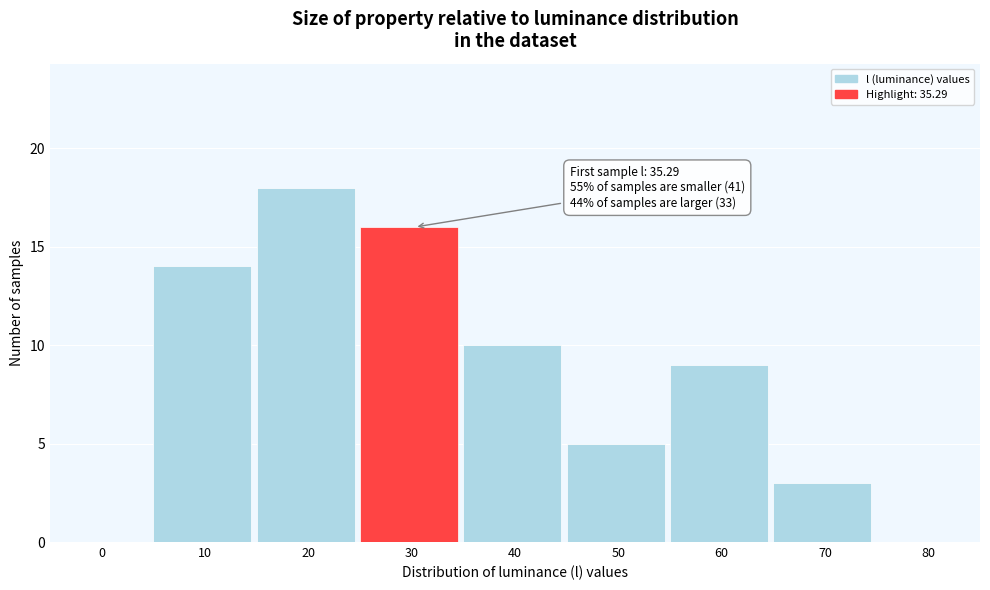

Reading right to left, what are all the values shown in this chart?

80=0	70=3	60=9	50=5	40=10	30=16	20=18	10=14	0=0